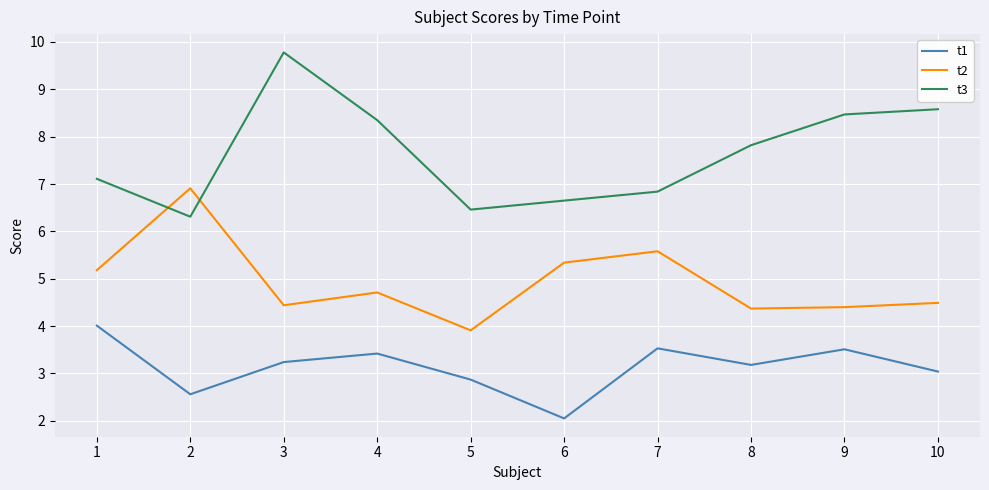

How many values in the t1 series exceed 3?

7